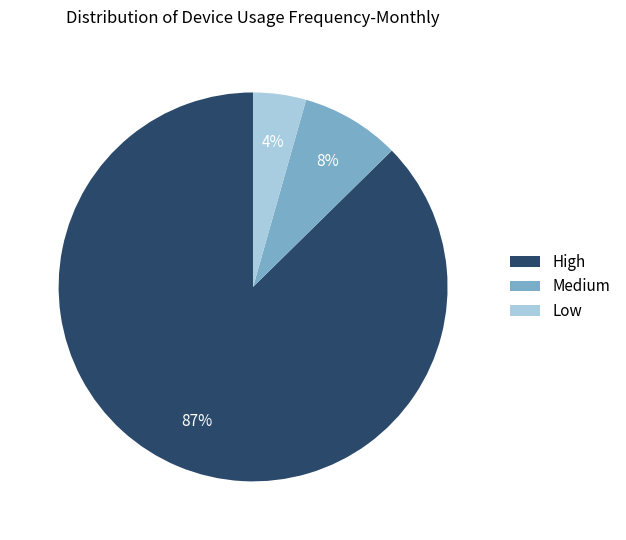

Which has a higher value, Medium or High?

High